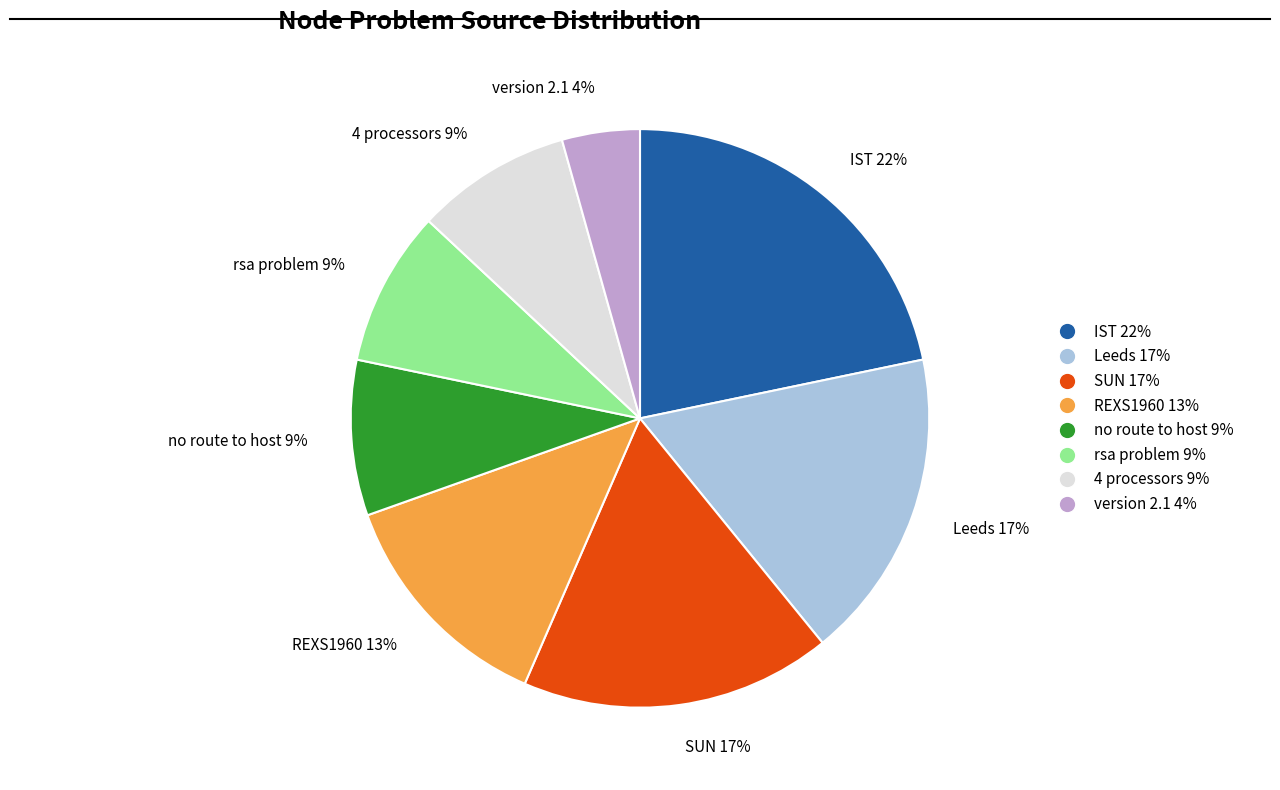

The Leeds slice represents 17% of the pie. True or false?

True